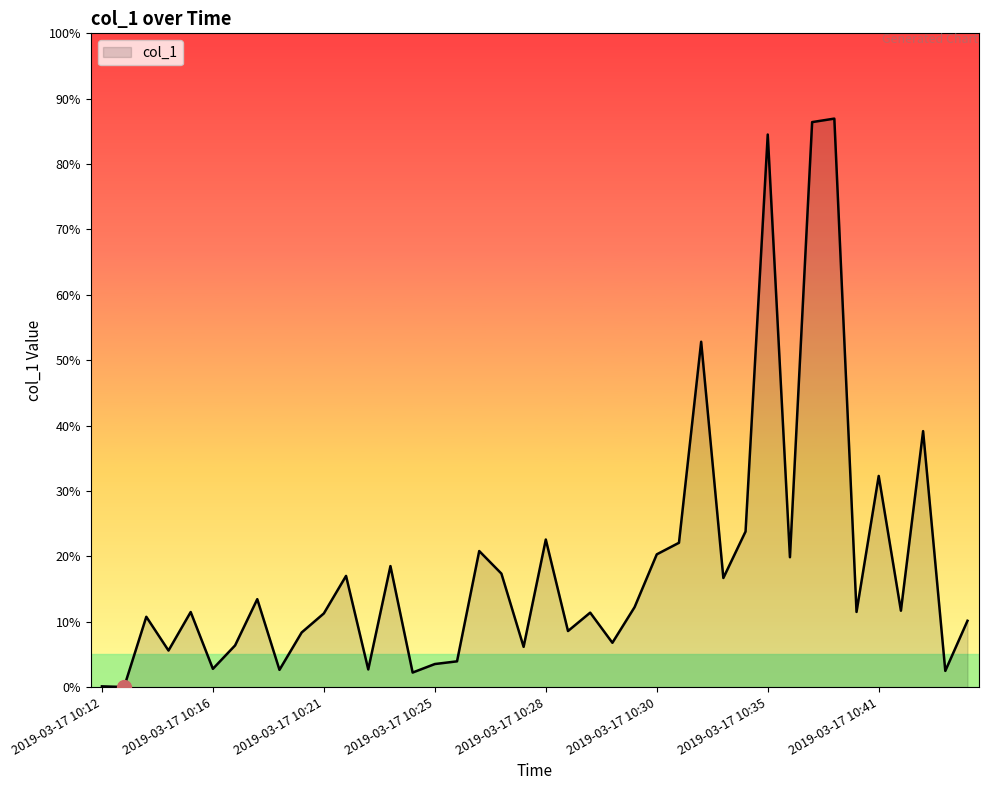

Is this an area chart (filled region under the line)?

Yes